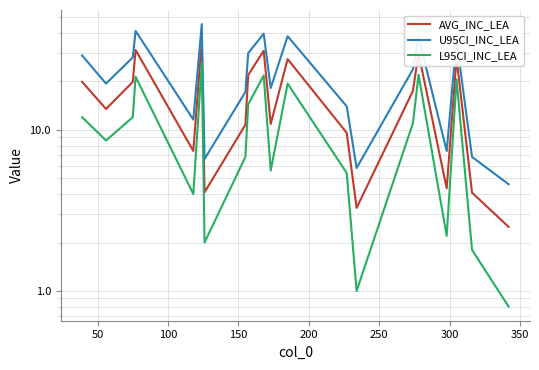

True or false: AVG_INC_LEA and L95CI_INC_LEA cross at least once.

False